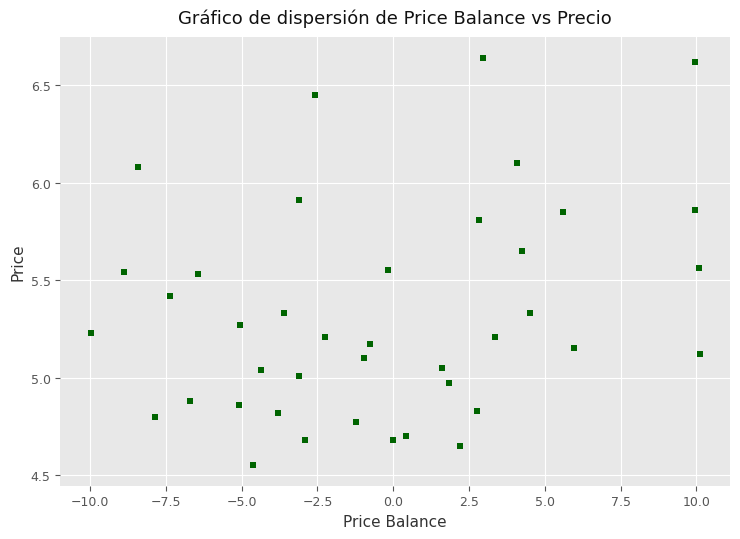

What is the range of Y values (max minus min)?

2.1